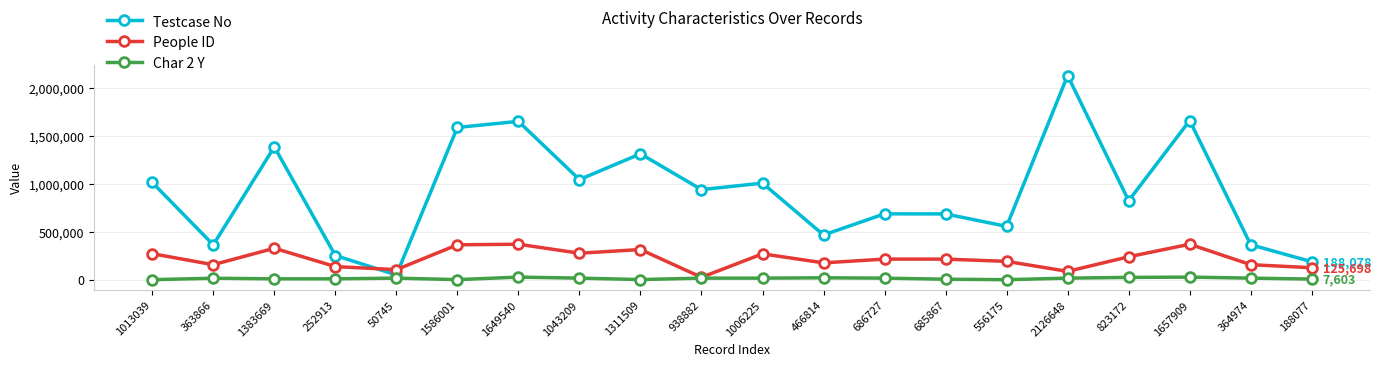

Count the number of categories in the chart.

20